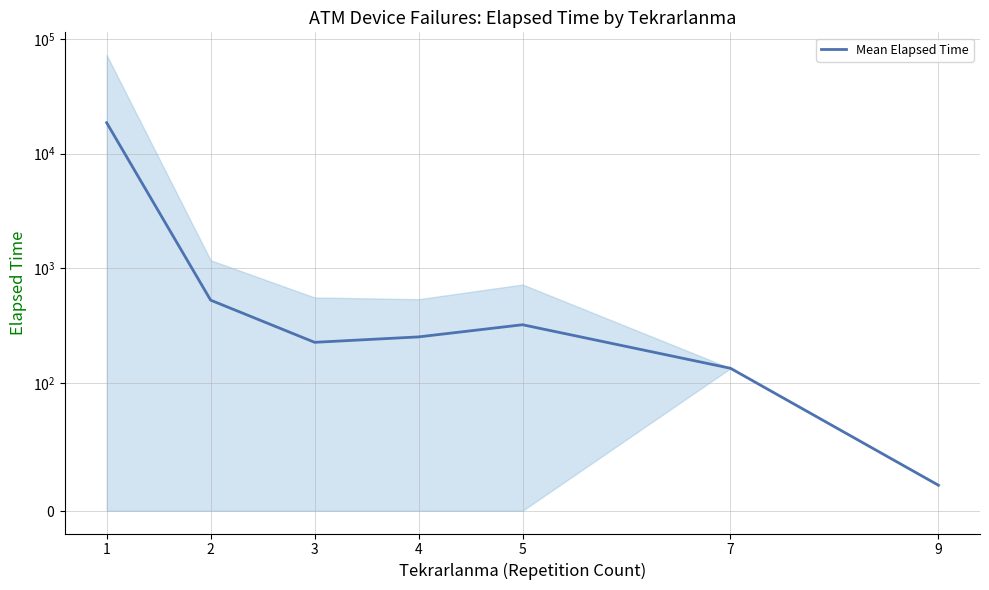

Rank the categories by value from highest to lowest.

1, 2, 5, 4, 3, 7, 9